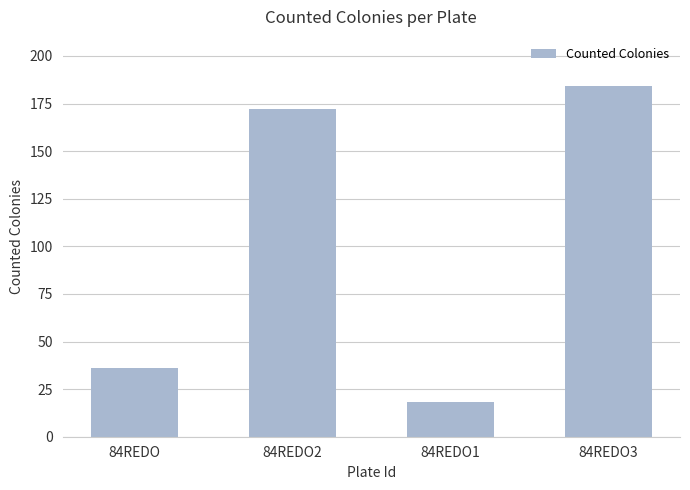

What is the difference between the values at 84REDO3 and 84REDO?

148